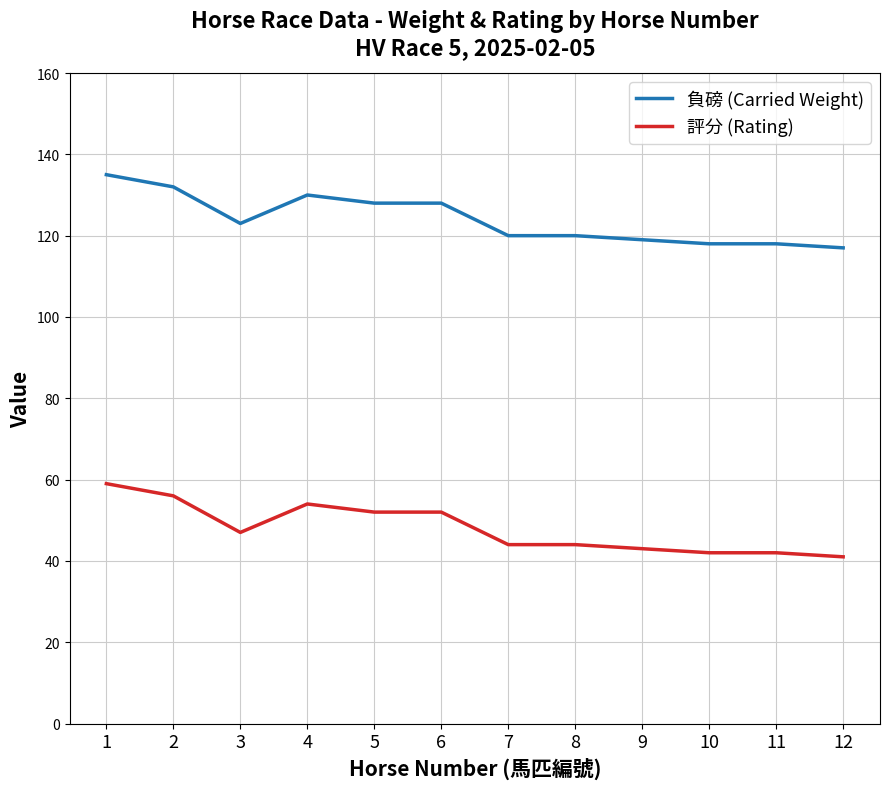

What is the approximate value of 評分 (Rating) at 2?

56